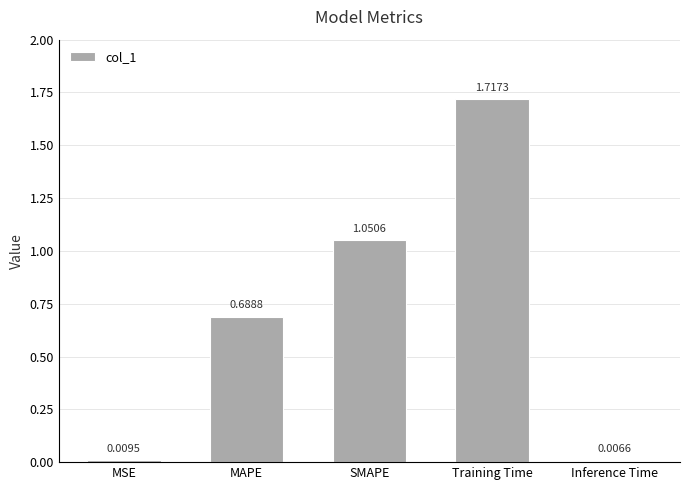

Is it true that the value at SMAPE is 0.4?

False